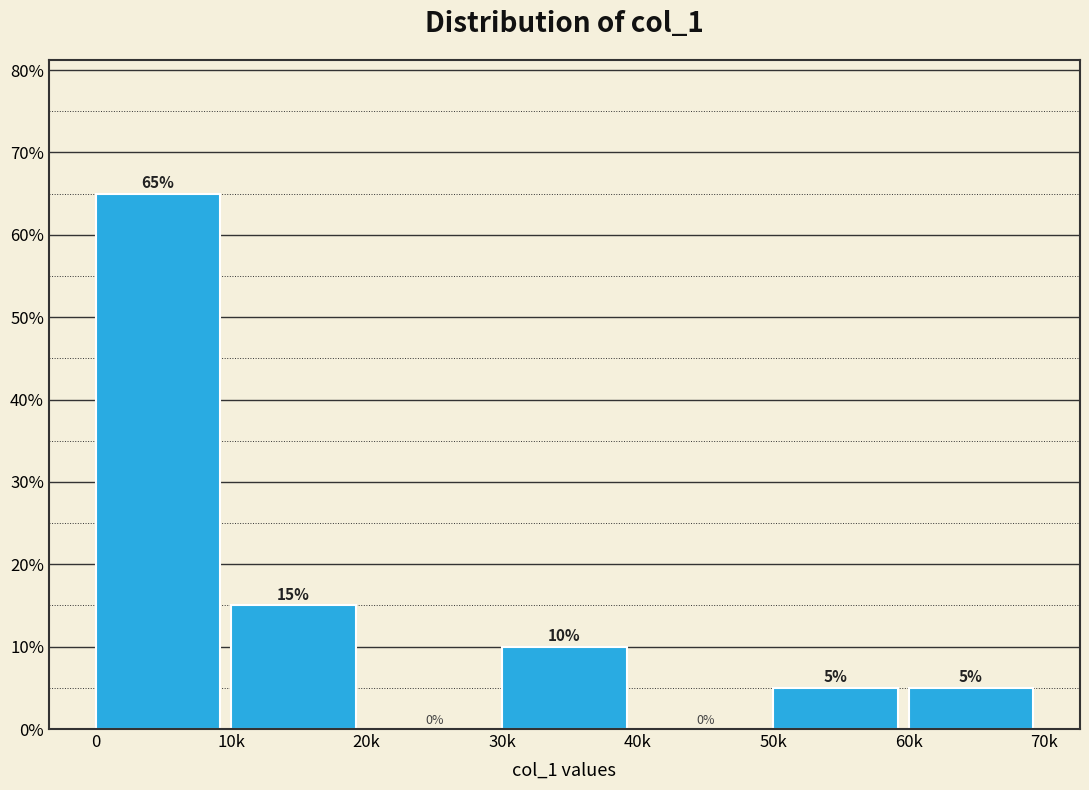

Reading left to right, transcribe all the data shown in this chart.

0=65	10k=15	20k=0	30k=10	40k=0	50k=5	60k=5